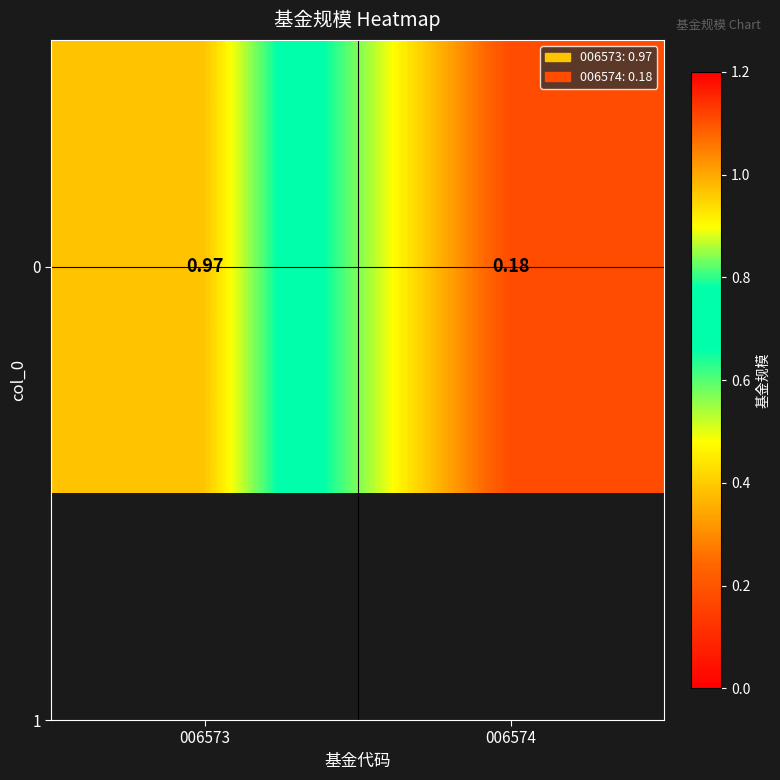

Reading left to right, extract all data points from this chart.

006573=1.0	006574=0.2